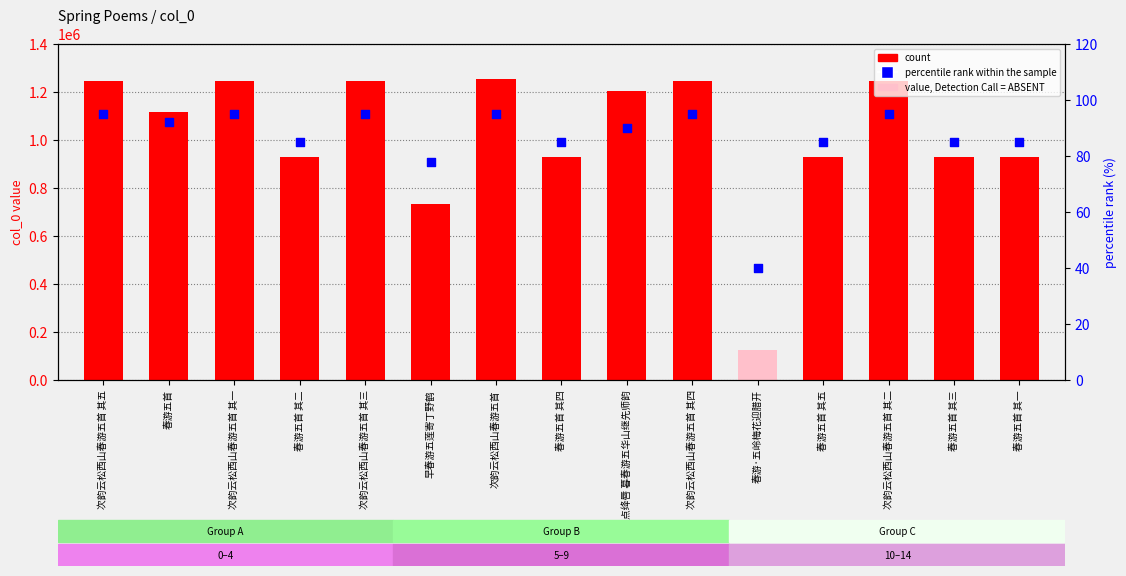

Which series has the widest spread of Y values?

col_0 (count)